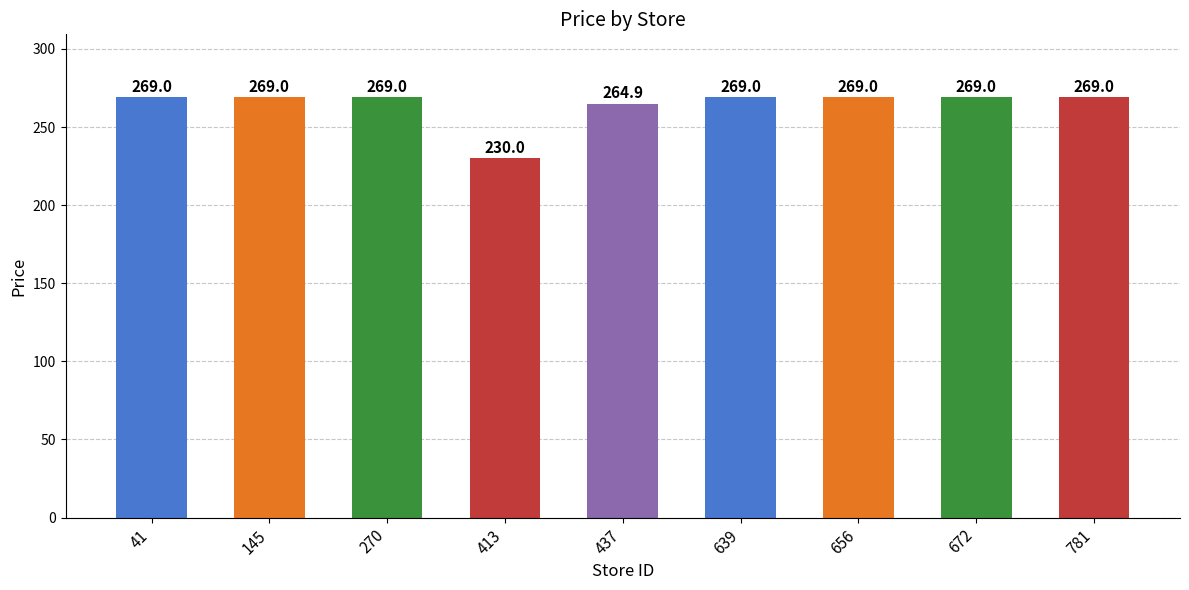

True or false: the data shows 102.5 at 656.

False